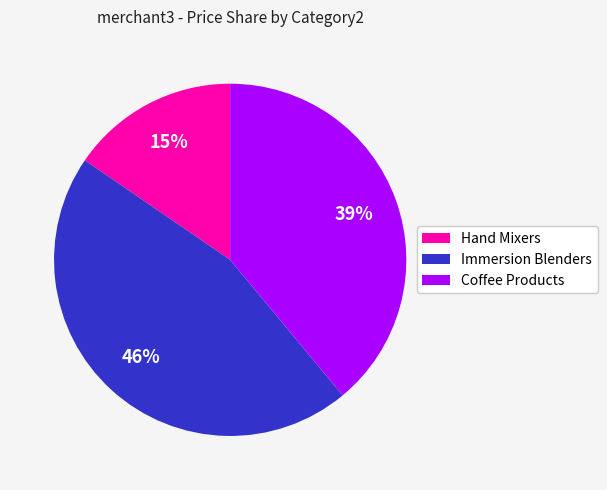

To the nearest percent, what percentage of the pie is Coffee Products?

39%